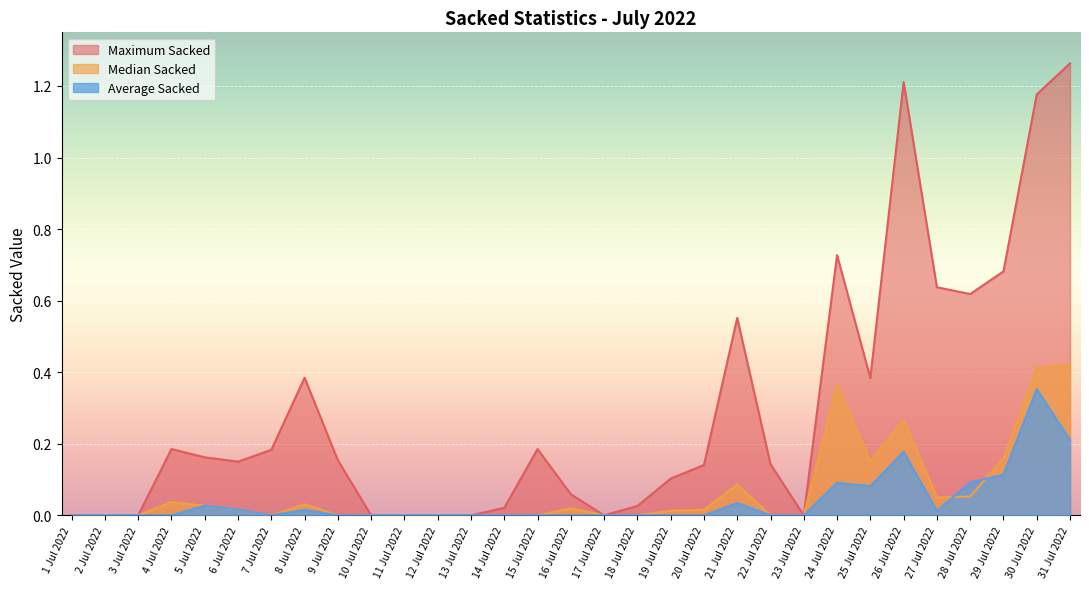

What is the total value across all series at 19 Jul 2022?

0.1